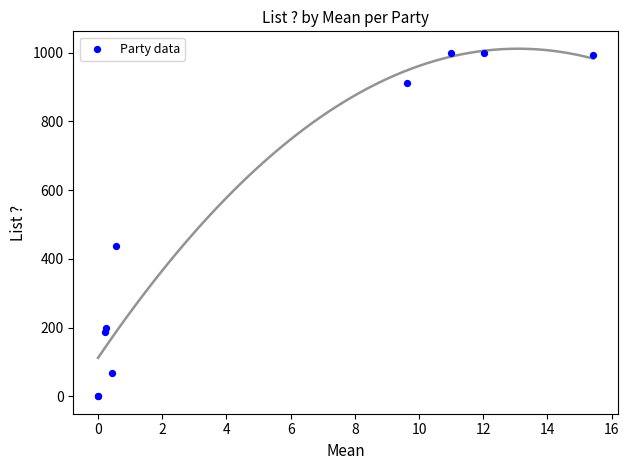

What Y value in the scatter plot is closest to 500?

438